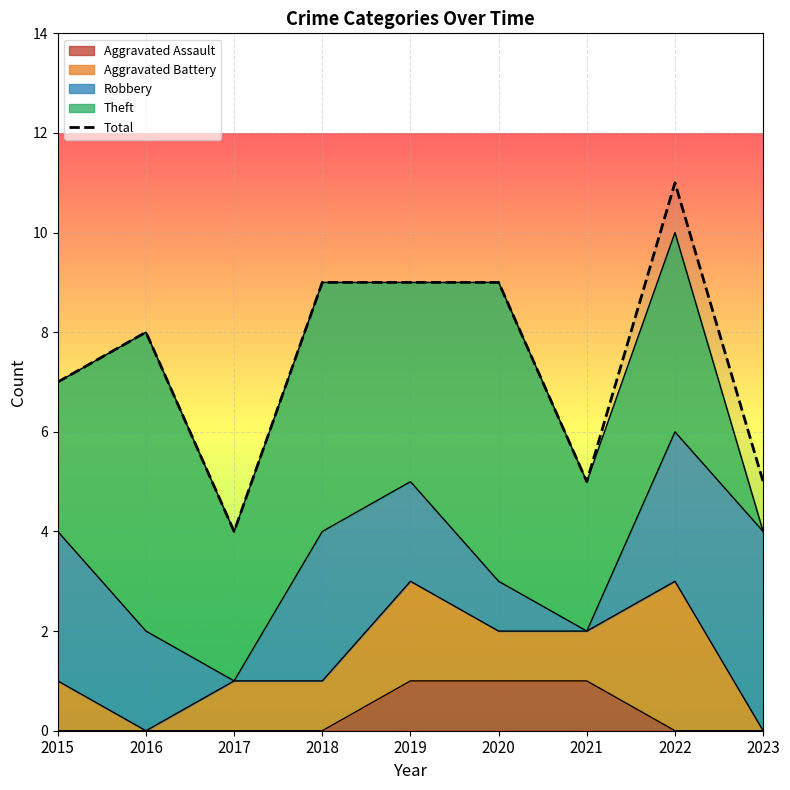

List the labels in order of value, largest first.

2022, 2018, 2019, 2020, 2016, 2015, 2021, 2023, 2017